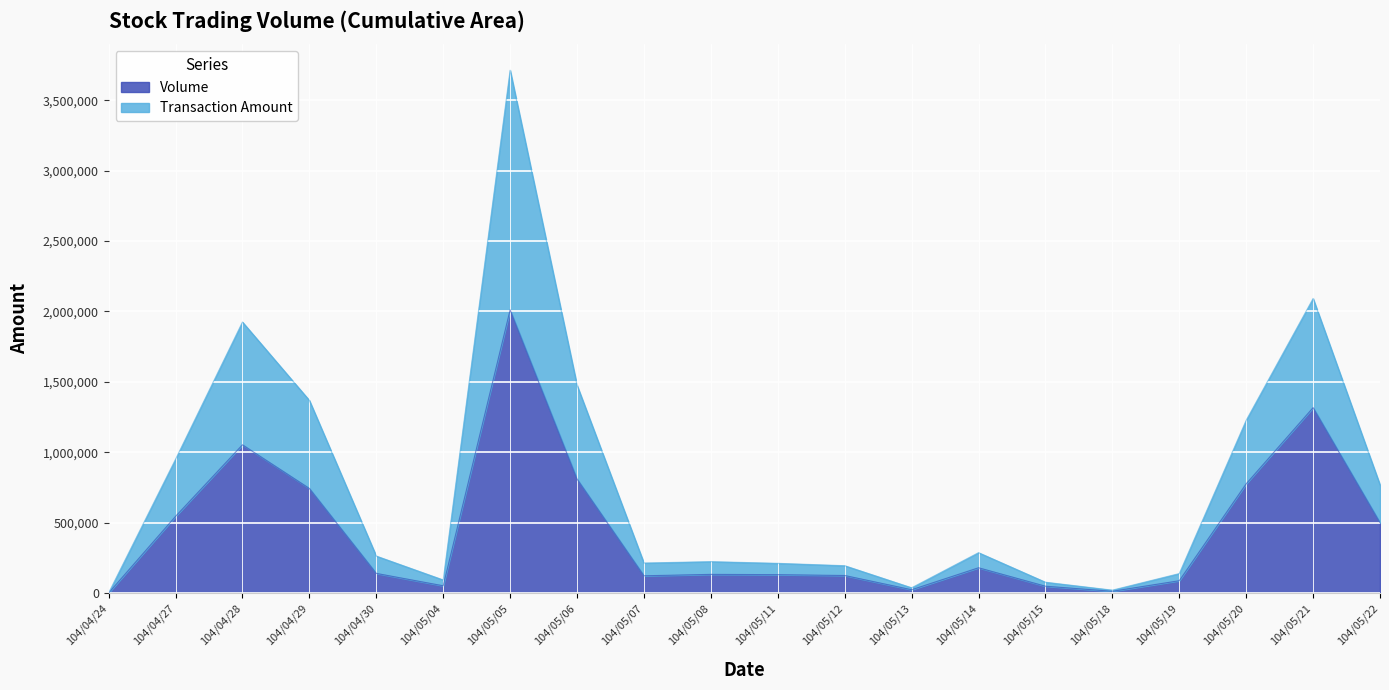

How many values in the Volume series are below 140000?

10